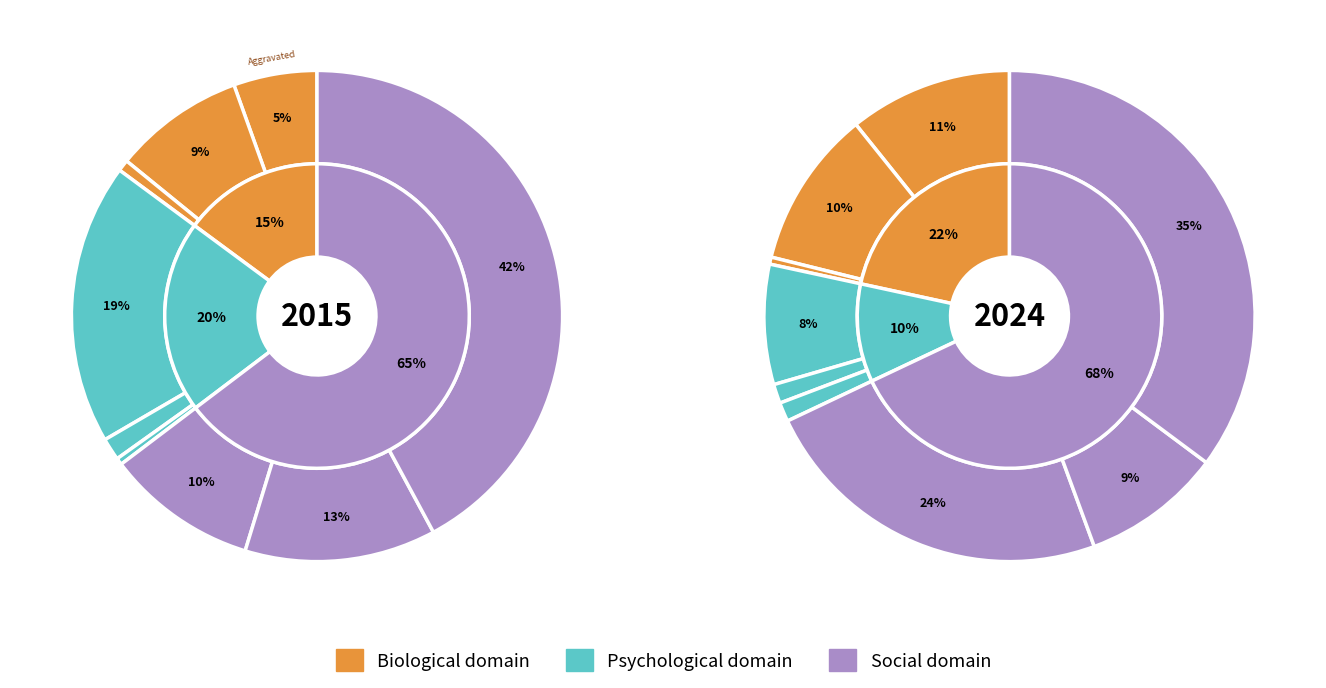

To the nearest percent, what is the difference between the 2 and 8 slice percentages?

35%